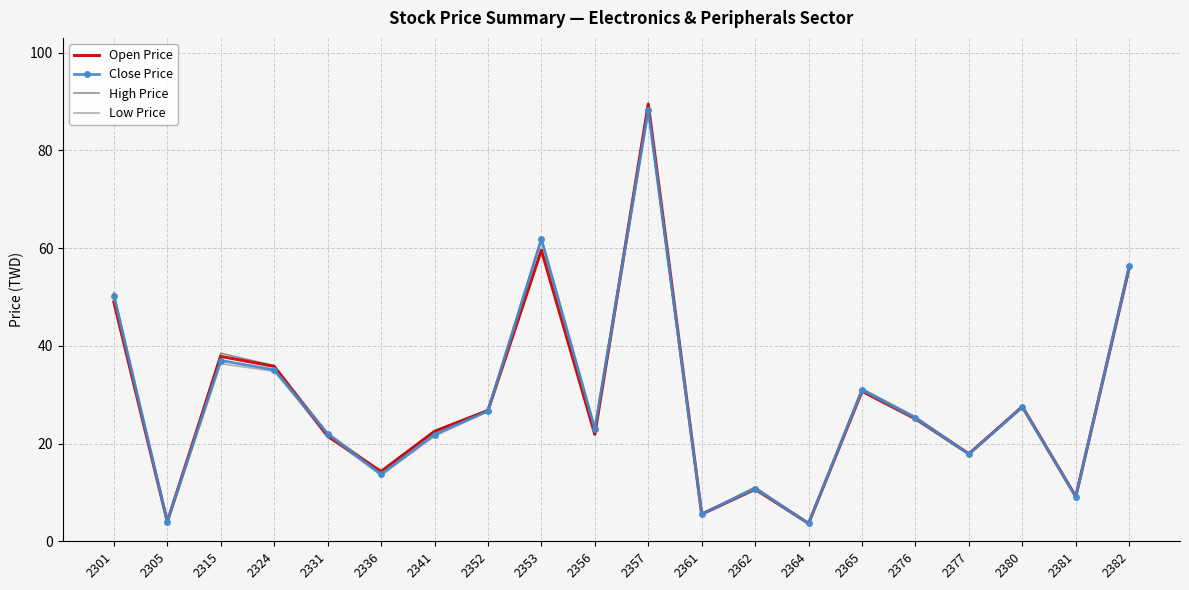

At which label does Open Price reach its peak?

2357